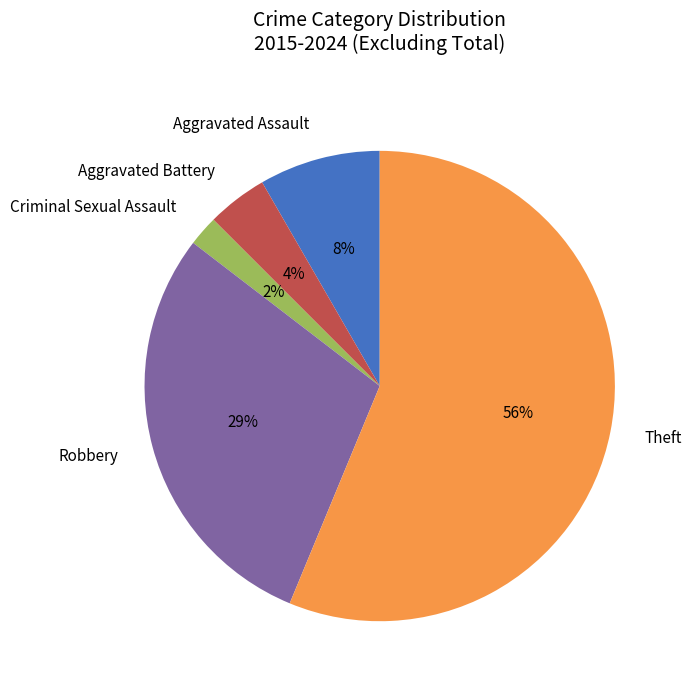

What percentage is the Criminal Sexual Assault slice, to the nearest percent?

2%